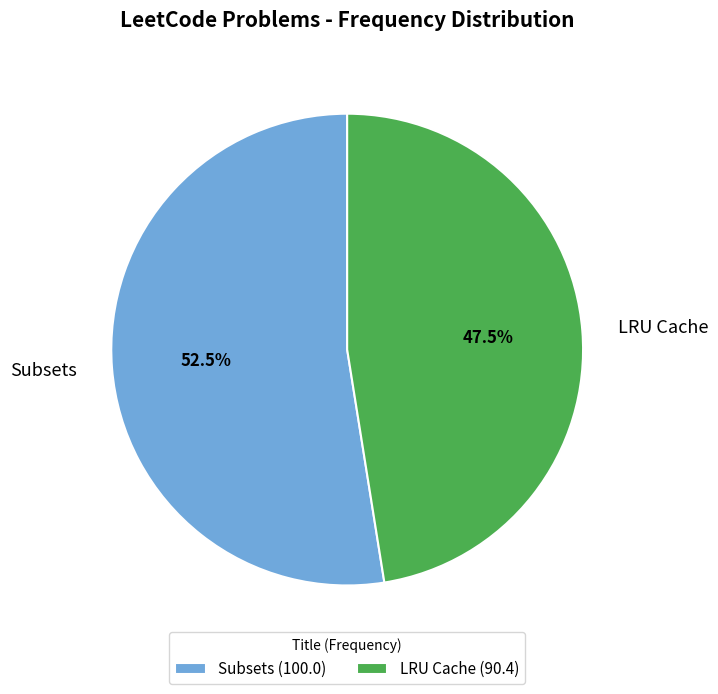

Is LRU Cache the majority of the pie?

No